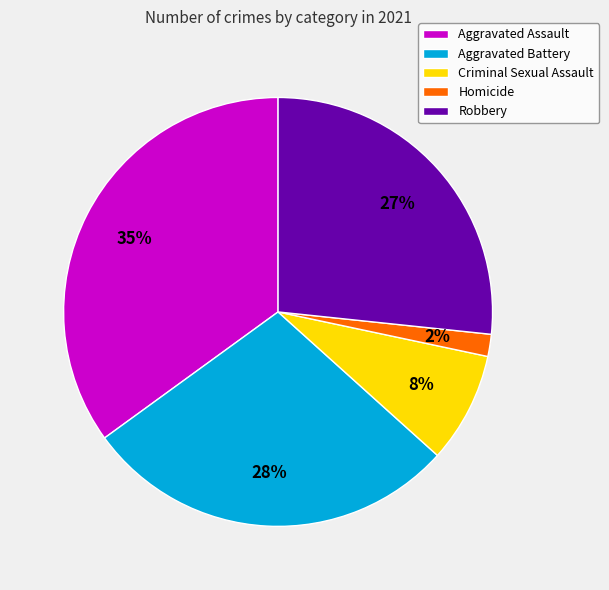

How many segments does this pie chart have?

5